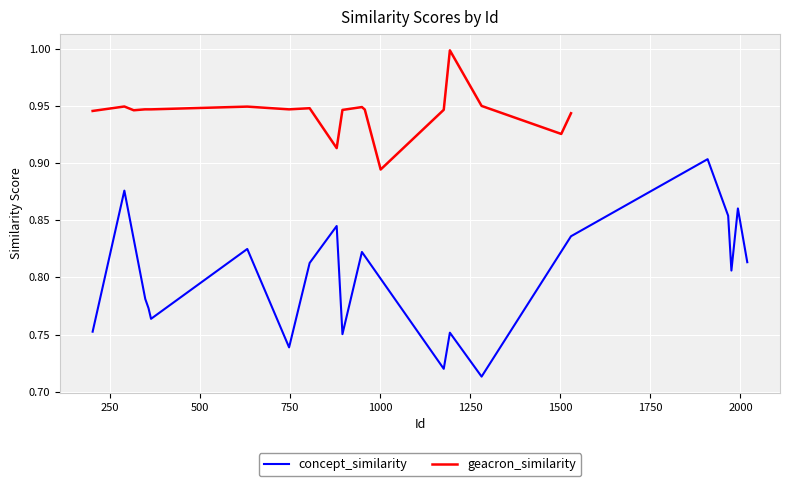

In concept_similarity, how many points are higher than both neighbors (excluding endpoints)?

7